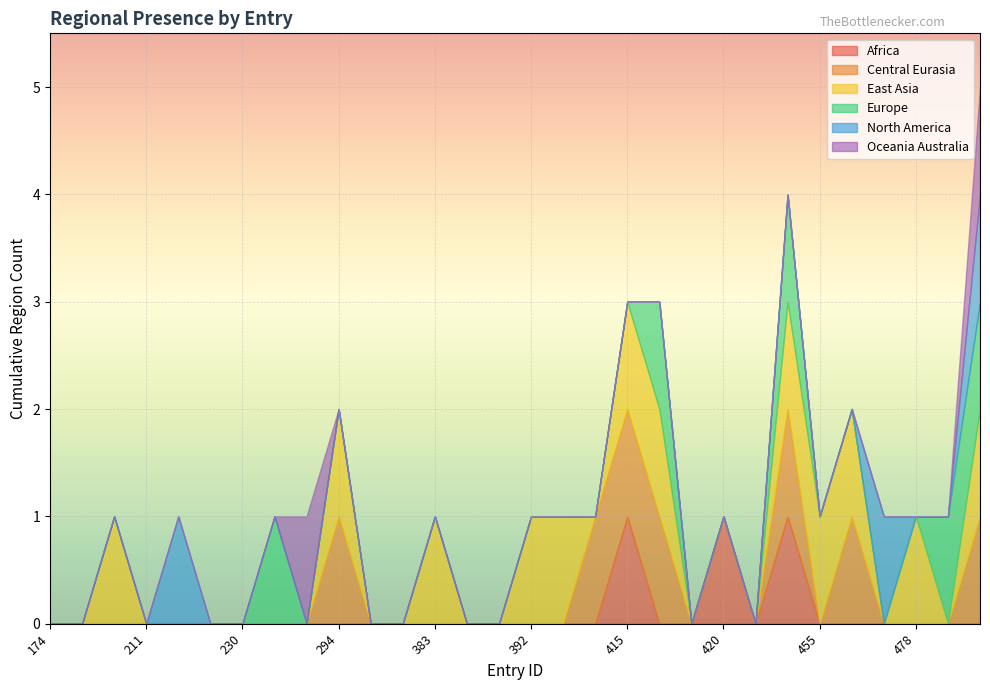

Reading left to right, transcribe all the data shown in this chart.

region_africa: 0	0	0	0	0	0	0	0	0	0	0	0	0	0	0	0	0	0	1	0	0	1	0	1	0	0	0	0	0	0
region_central_eurasia: 0	0	0	0	0	0	0	0	0	1	0	0	0	0	0	0	0	1	1	1	0	0	0	1	0	1	0	0	0	1
region_east_asia: 0	0	1	0	0	0	0	0	0	1	0	0	1	0	0	1	1	0	1	1	0	0	0	1	1	1	0	1	0	1
region_europe: 0	0	0	0	0	0	0	1	0	0	0	0	0	0	0	0	0	0	0	1	0	0	0	1	0	0	0	0	1	1
region_north_america: 0	0	0	0	1	0	0	0	0	0	0	0	0	0	0	0	0	0	0	0	0	0	0	0	0	0	1	0	0	1
region_oceania_australia: 0	0	0	0	0	0	0	0	1	0	0	0	0	0	0	0	0	0	0	0	0	0	0	0	0	0	0	0	0	1